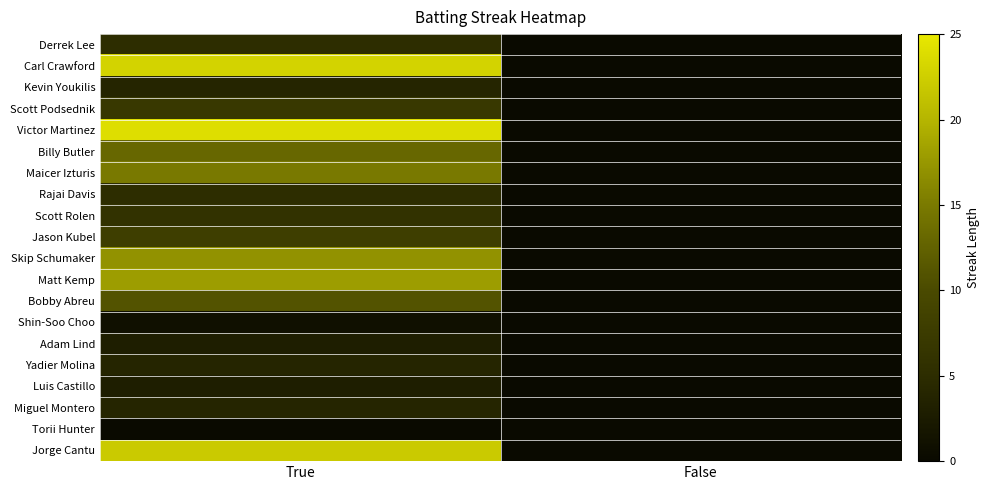

How many data points does each series have?

2